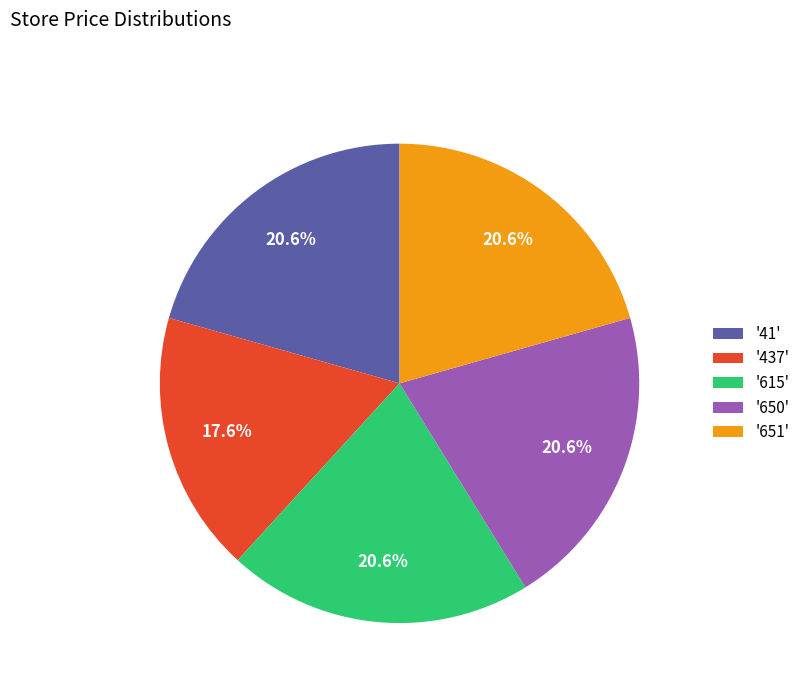

Which category has the smallest portion of the pie?

'437'